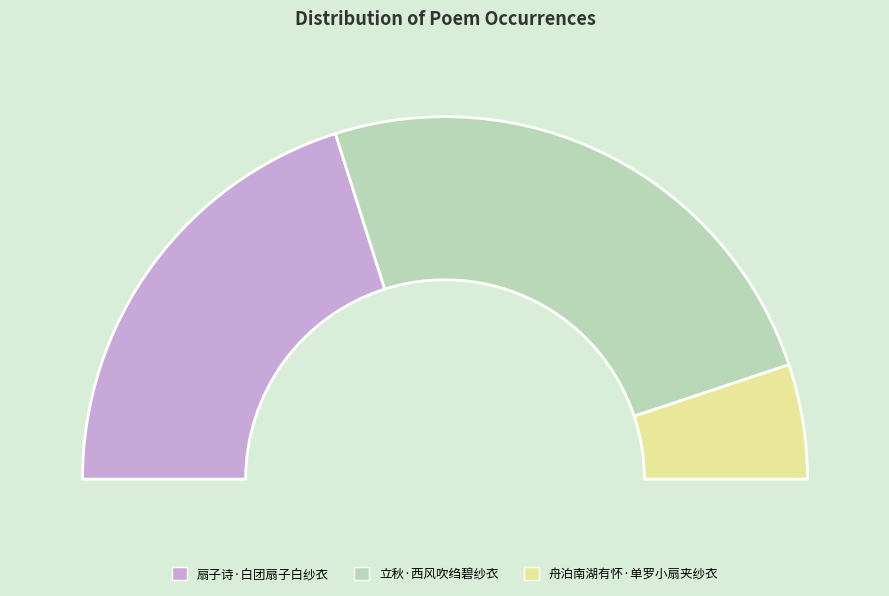

To the nearest percent, what is the difference between the 舟泊南湖有怀·单罗小扇夹纱衣 and 立秋·西风吹绉碧纱衣 slice percentages?

39%